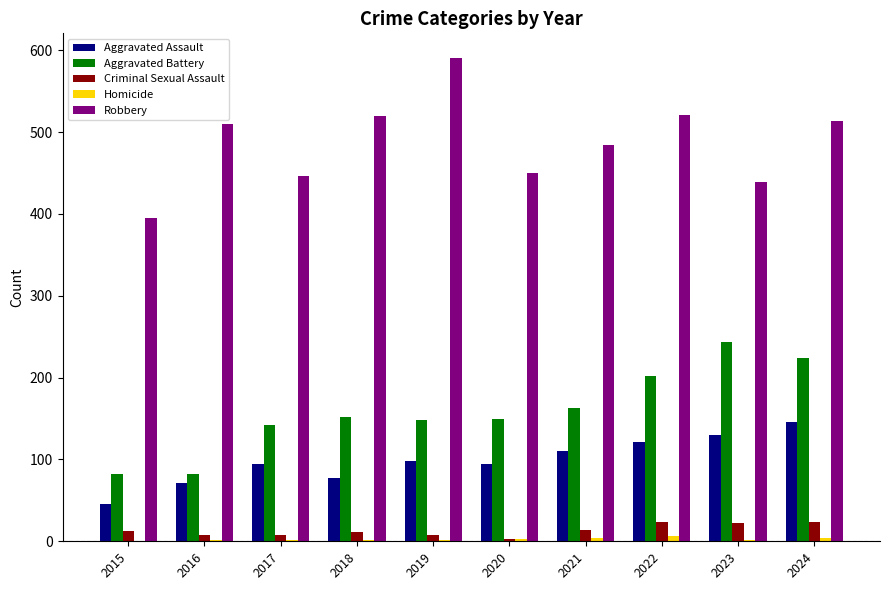

The value of Aggravated Battery at 2022 is 95. True or false?

False